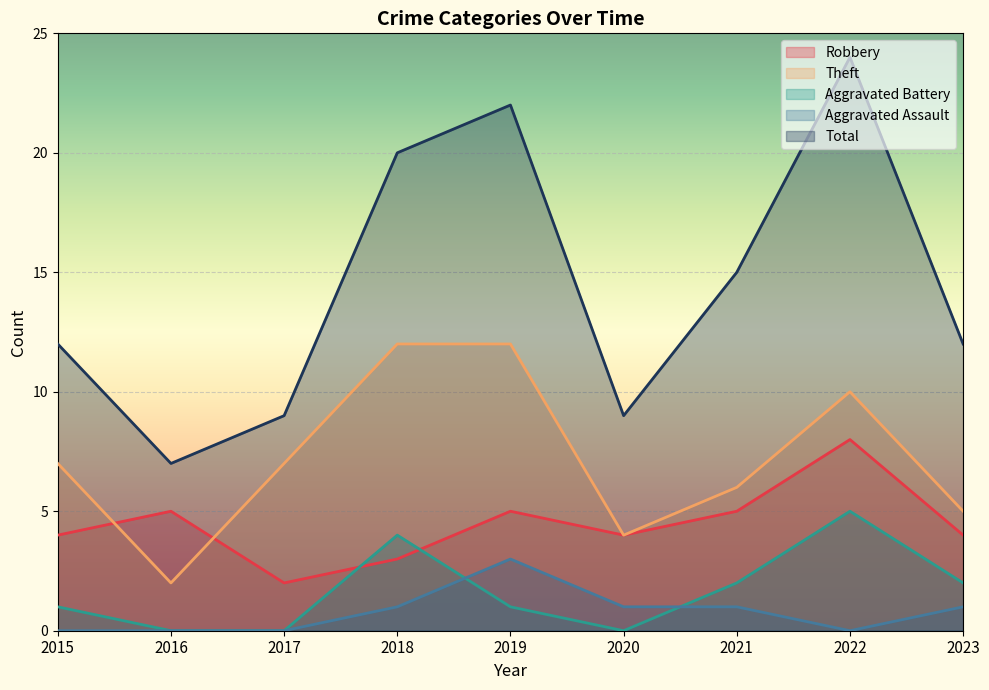

After their last crossing, which series has the higher values: Aggravated Battery or Aggravated Assault?

Aggravated Battery